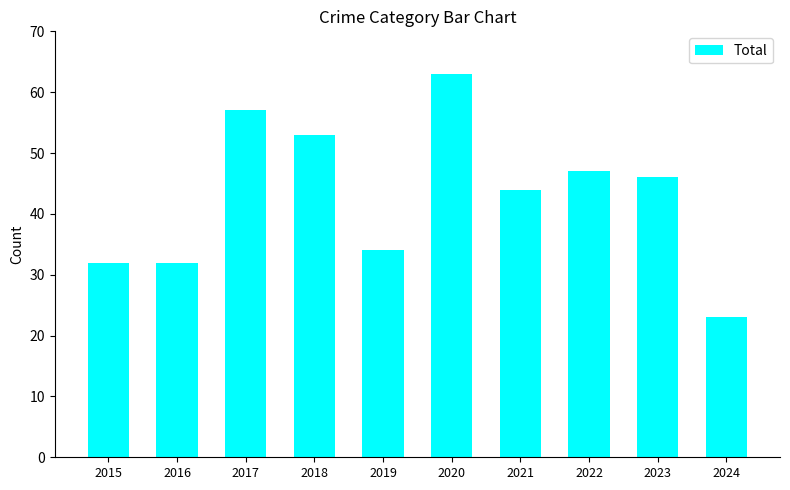

What is the change in value from 2015 to 2023?

+14